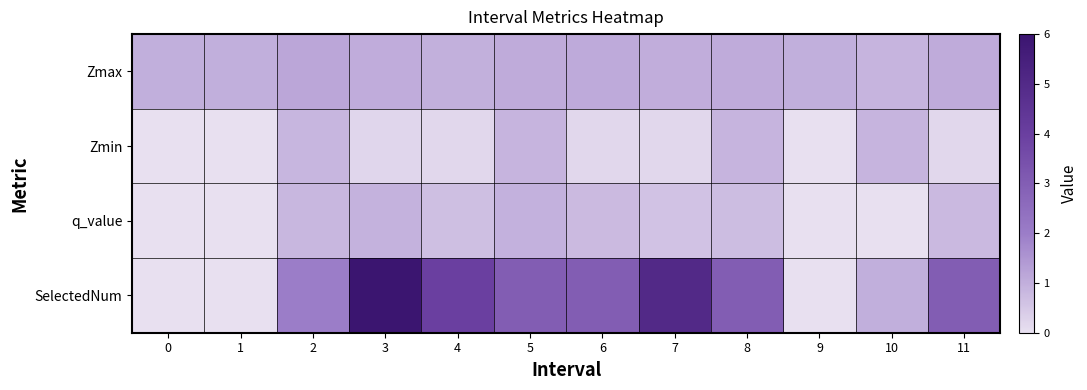

Between 8 and 9, which series saw the biggest shift?

row_3